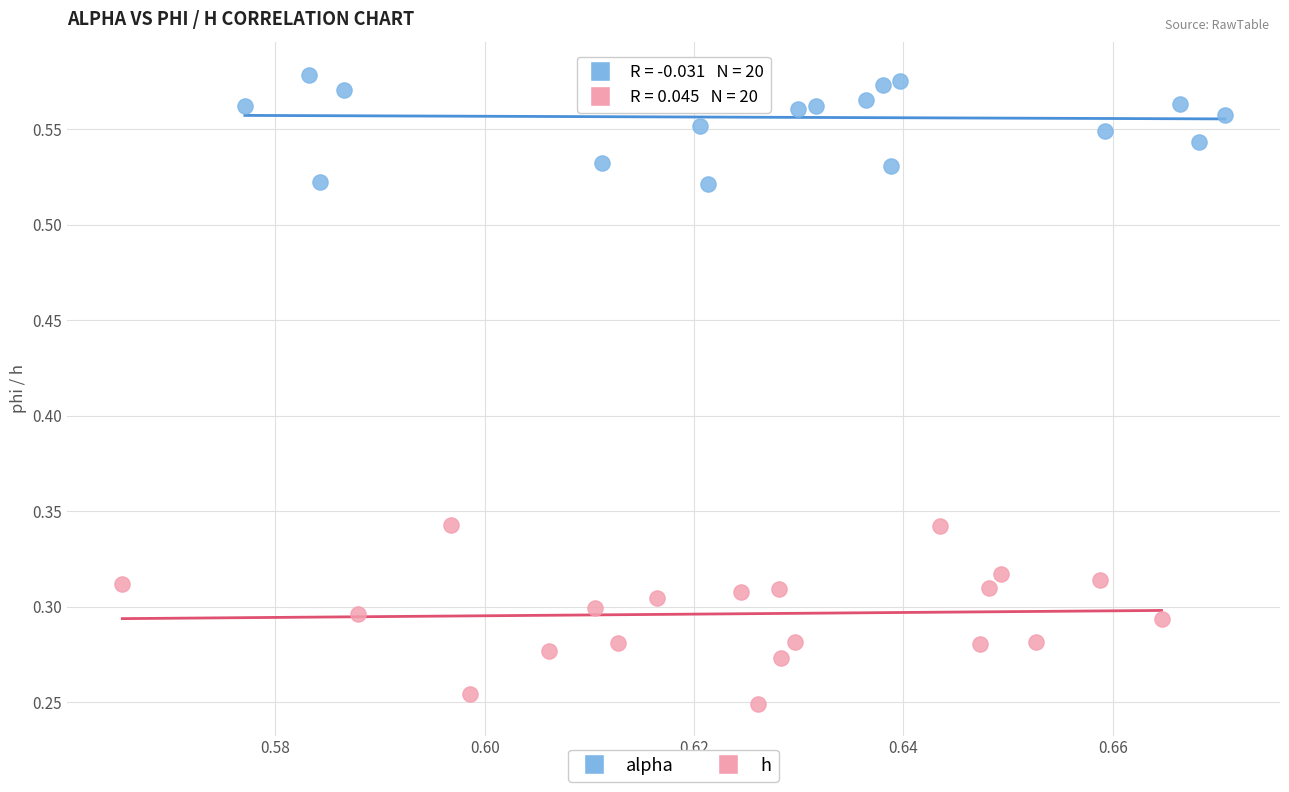

Which series has the widest spread of Y values?

h